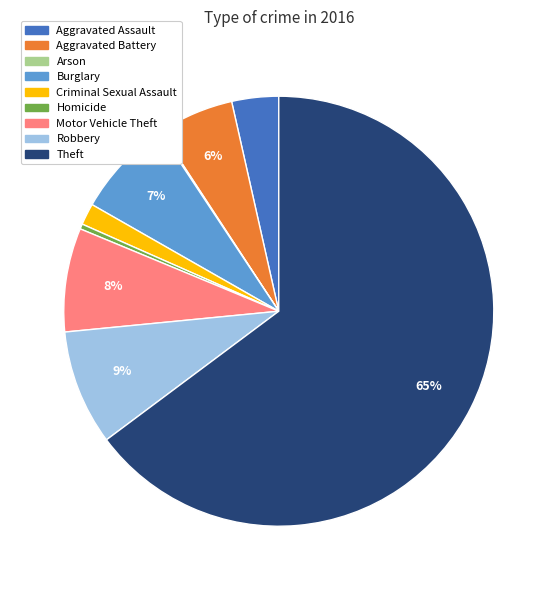

To the nearest percent, what is the average slice percentage?

11%